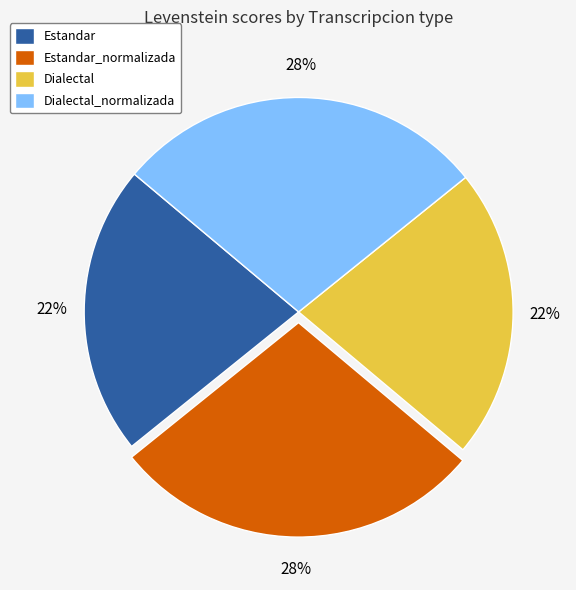

What is the ratio of the value at Estandar_normalizada to the value at Estandar?

1.3